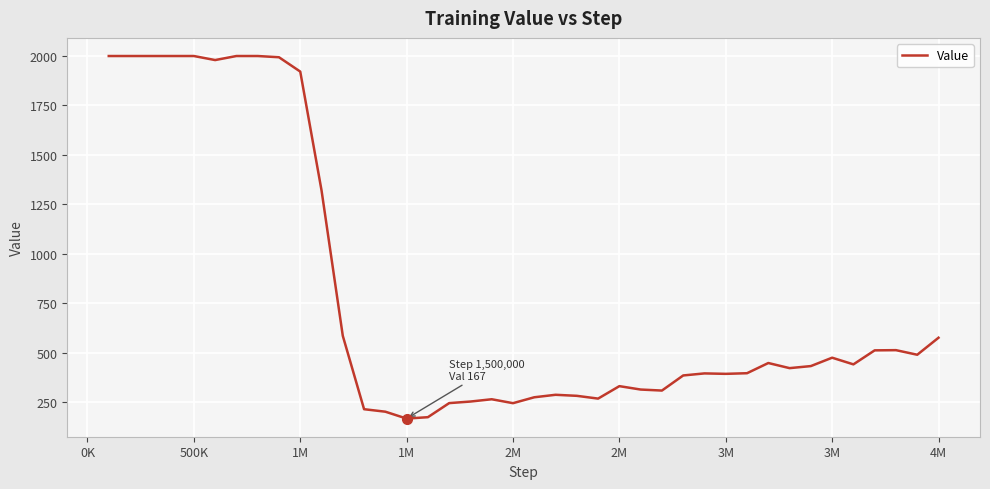

What is the minimum value shown in the chart?

167.3